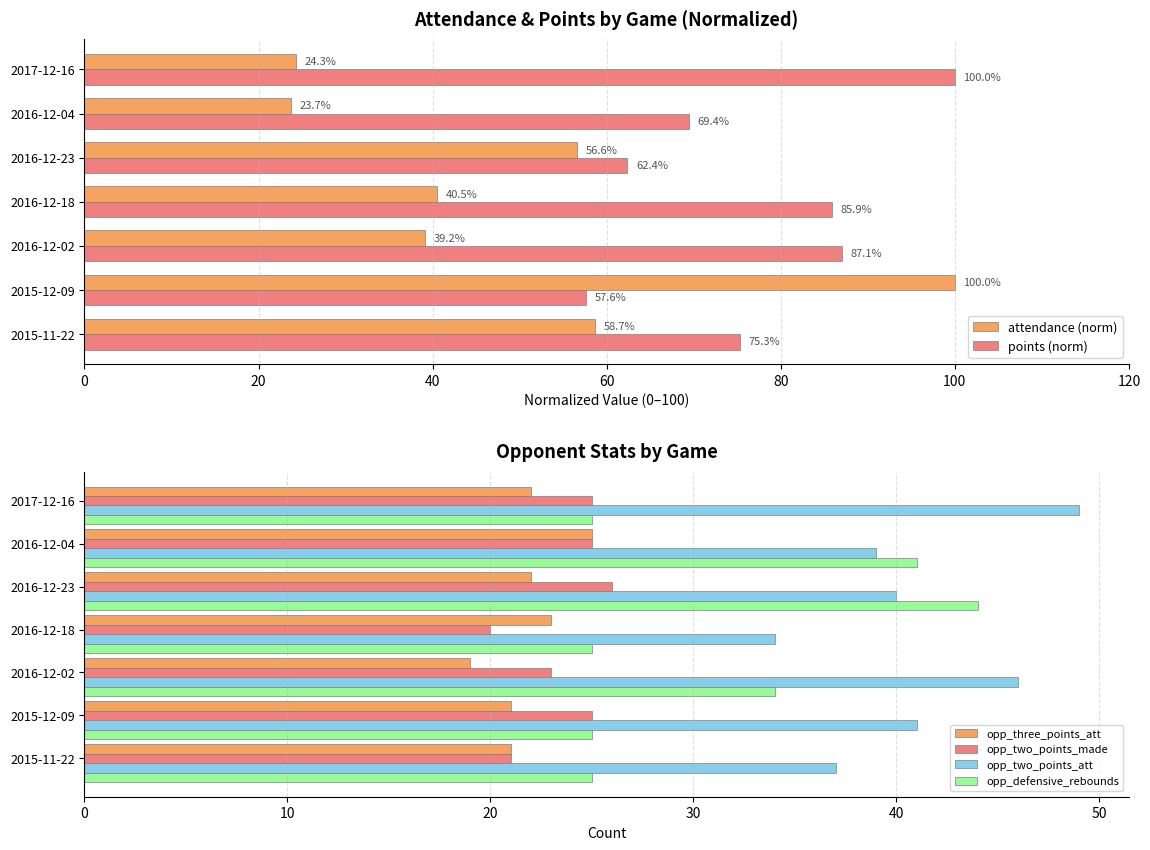

Rank the series by their maximum value, from lowest to highest.

opp_three_points_att, opp_two_points_made, opp_defensive_rebounds, opp_two_points_att, attendance (norm), points (norm)